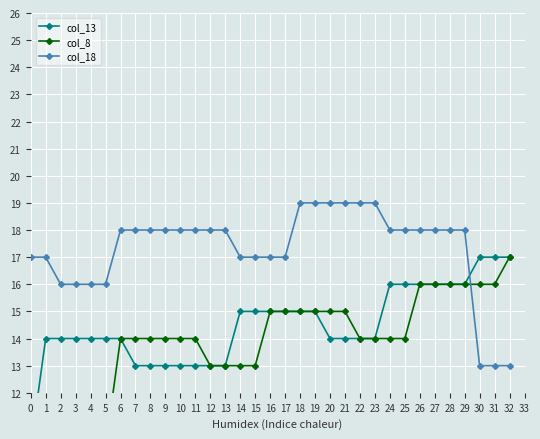

List the series in order of their peak value, highest first.

col_18, col_13, col_8